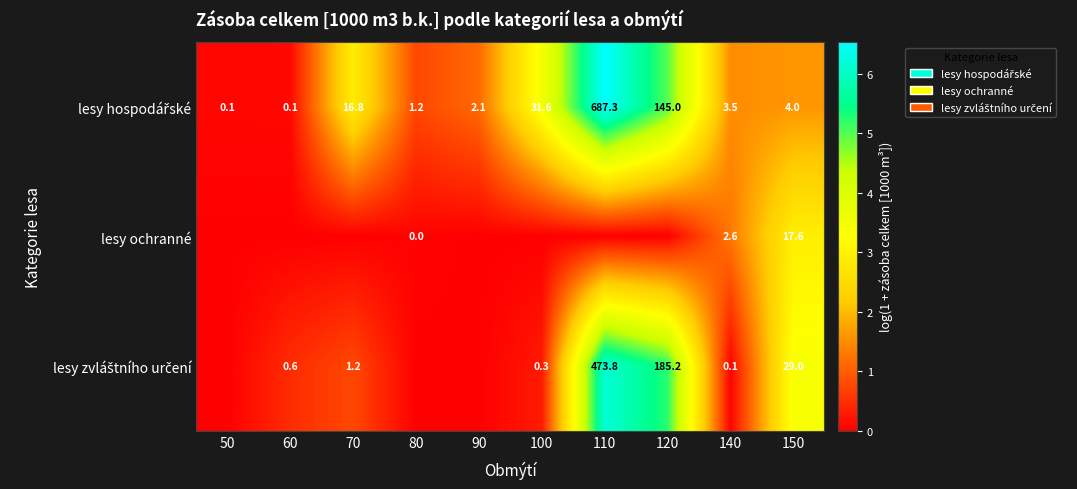

What is the spread (max minus min) of values at 140?

3.4